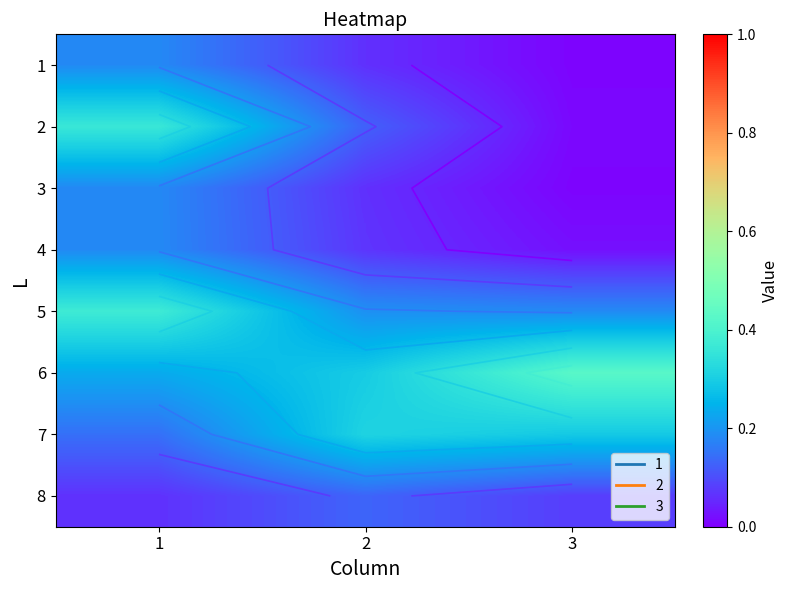

At 1, list the series in order from smallest to largest.

8, 7, 1, 3, 4, 6, 2, 5